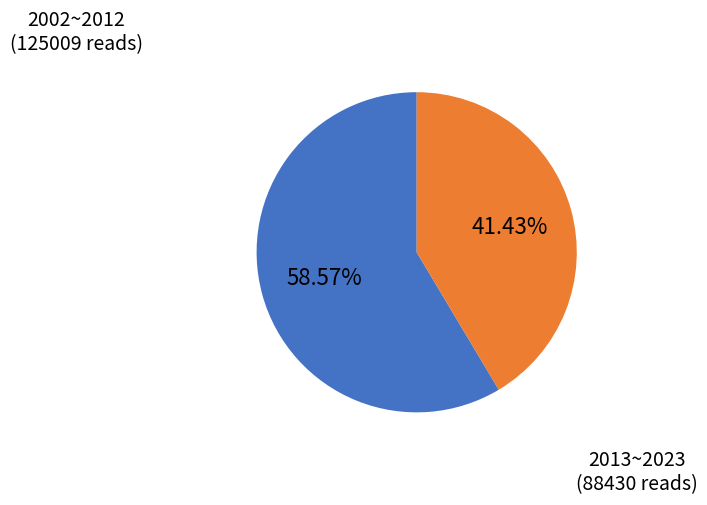

Combined, do 2002~2012 and 2013~2023 account for over 50%?

Yes